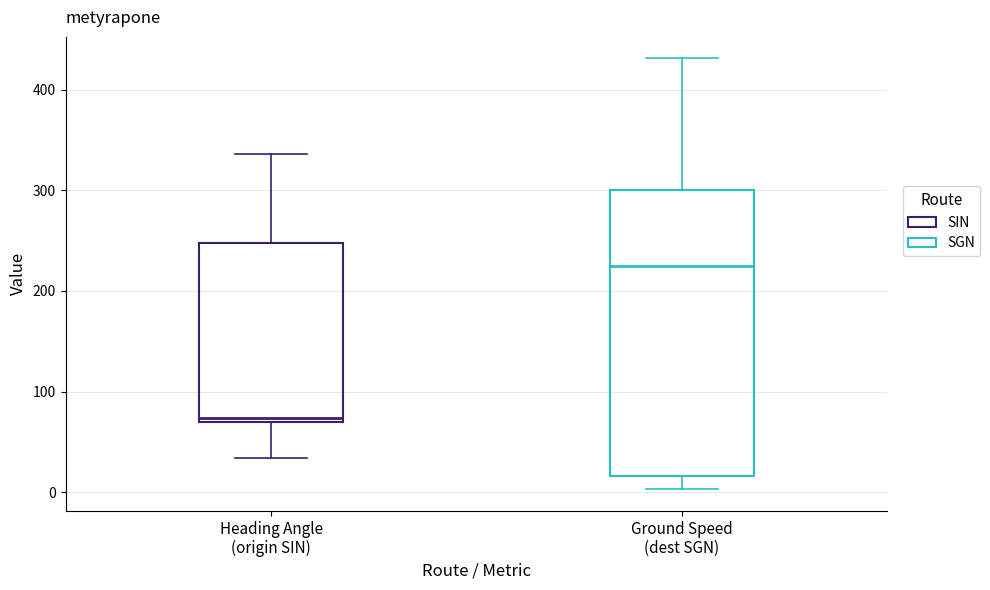

Where is the lower edge of the box for Ground Speed (dest SGN) on the y-axis? The values are not printed on the chart, so give them approximately, as read against the axis.

20